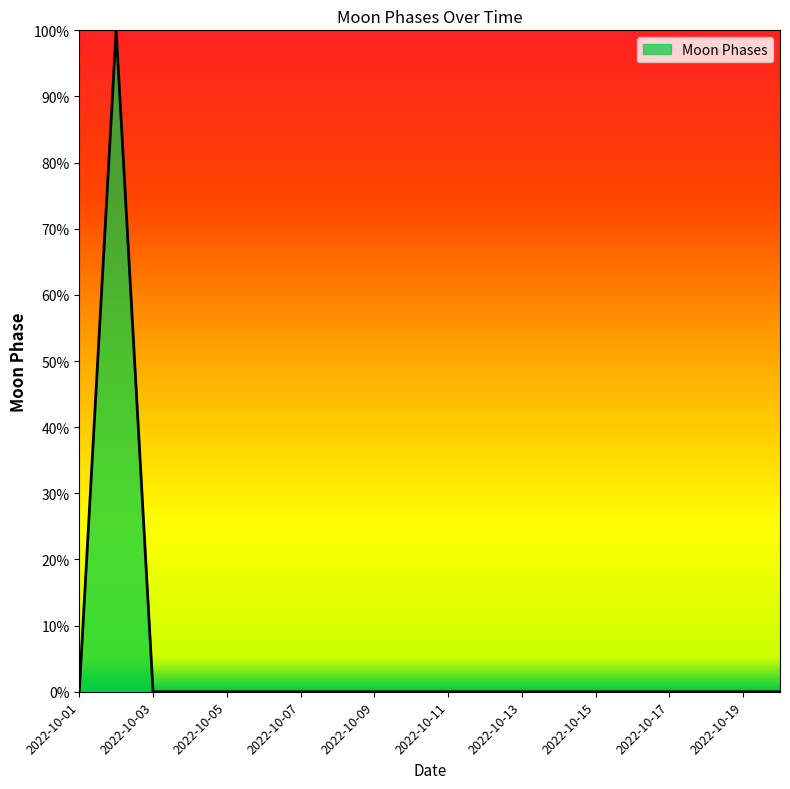

What is the difference between the maximum and second lowest values?

100